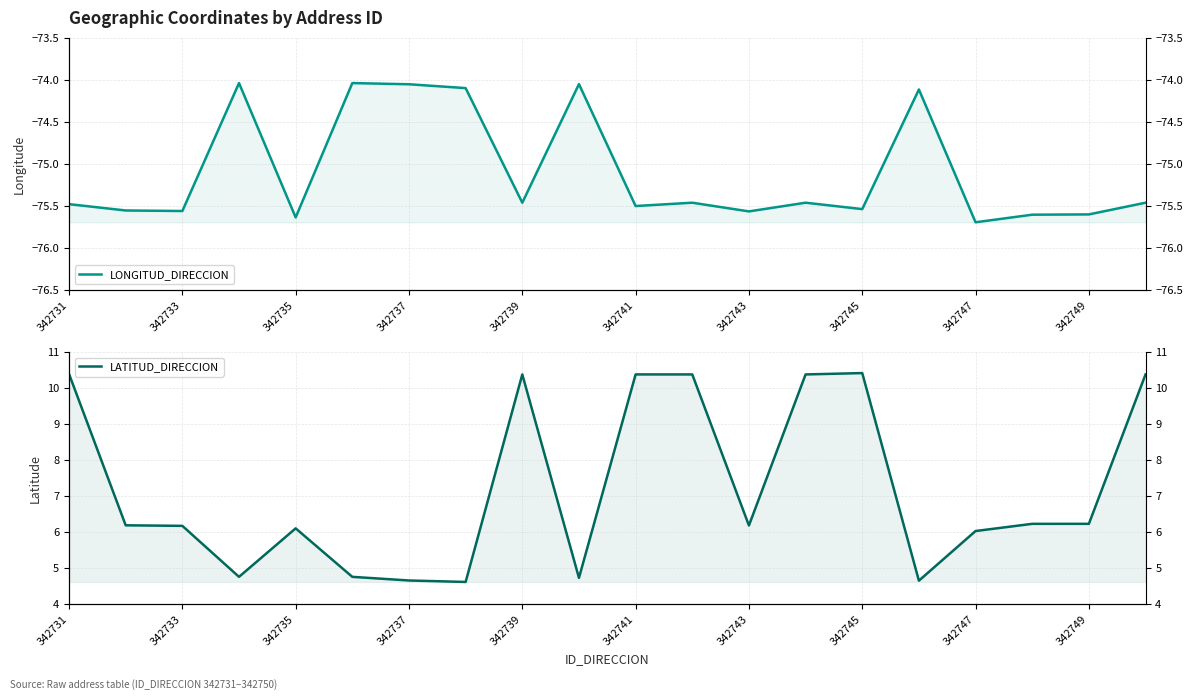

True or false: LATITUD_DIRECCION has more than 1 points higher than both neighbors.

True